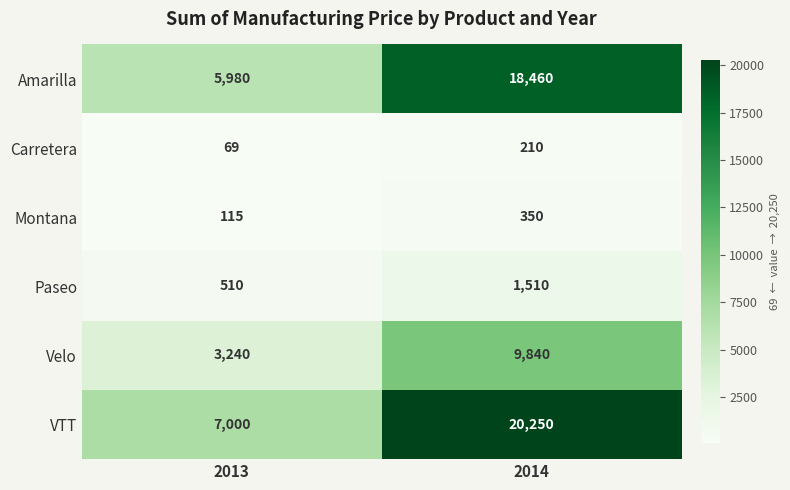

Is the value of Montana at 2014 greater than the value of Velo at 2014?

No